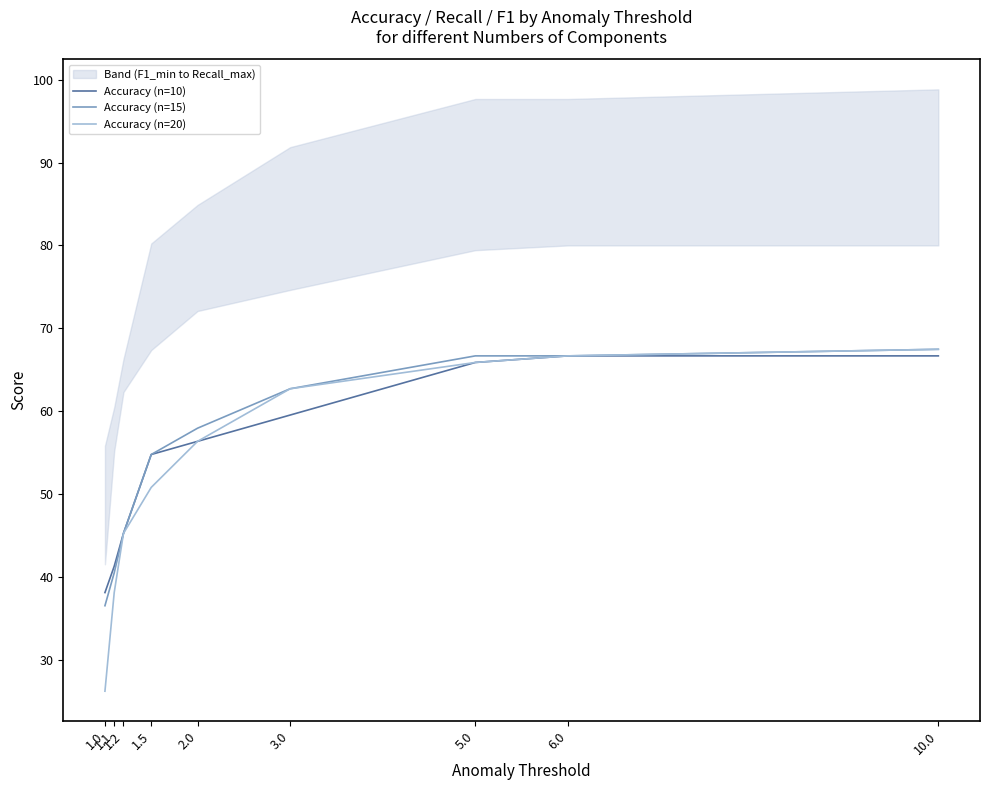

The value of Accuracy (n=15) at 1.1 is 40.5. True or false?

True